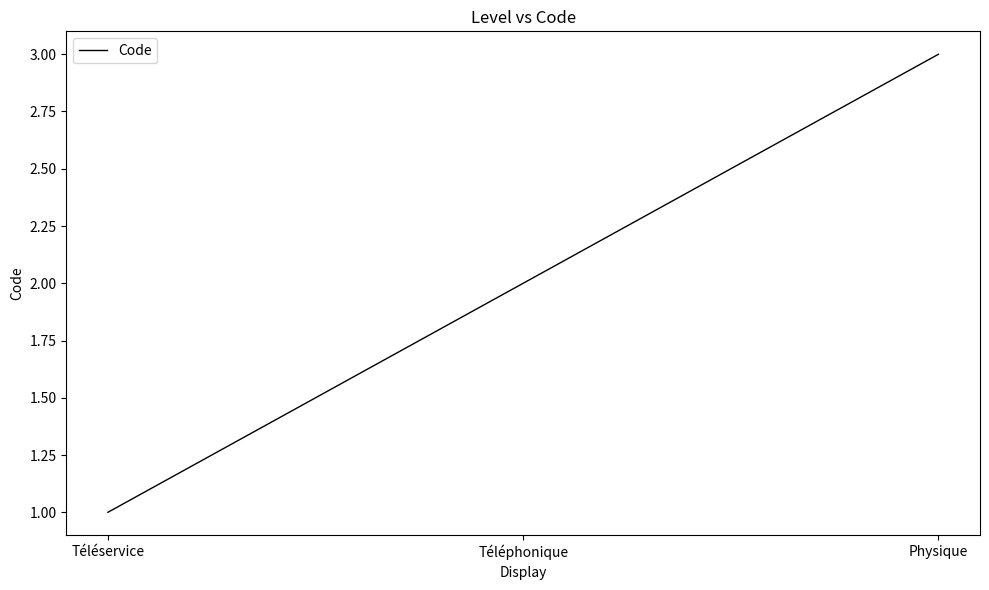

Does the chart display data point markers on the line(s)?

No